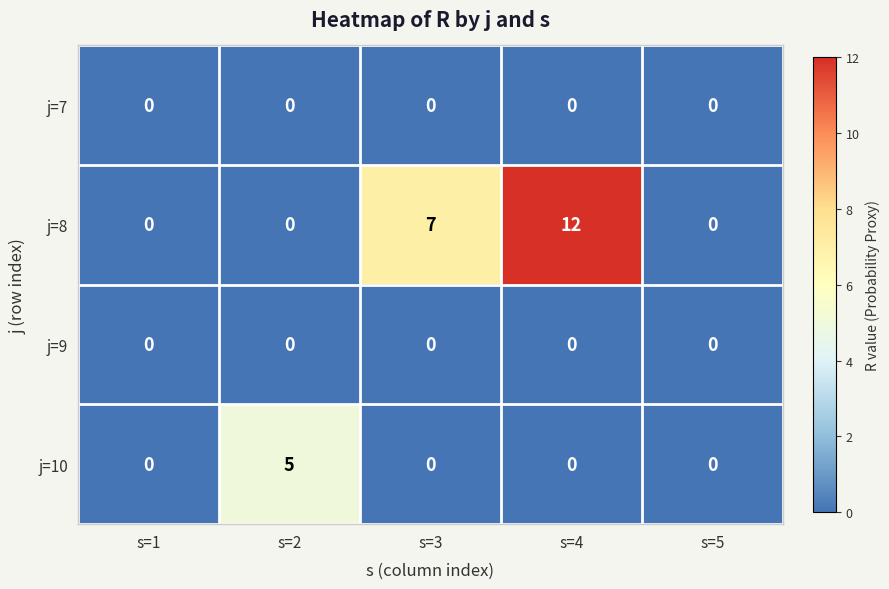

Reading left to right, extract all data points from this chart.

j=7: s=1=0	s=2=0	s=3=0	s=4=0	s=5=0
j=8: s=1=0	s=2=0	s=3=7	s=4=12	s=5=0
j=9: s=1=0	s=2=0	s=3=0	s=4=0	s=5=0
j=10: s=1=0	s=2=5	s=3=0	s=4=0	s=5=0